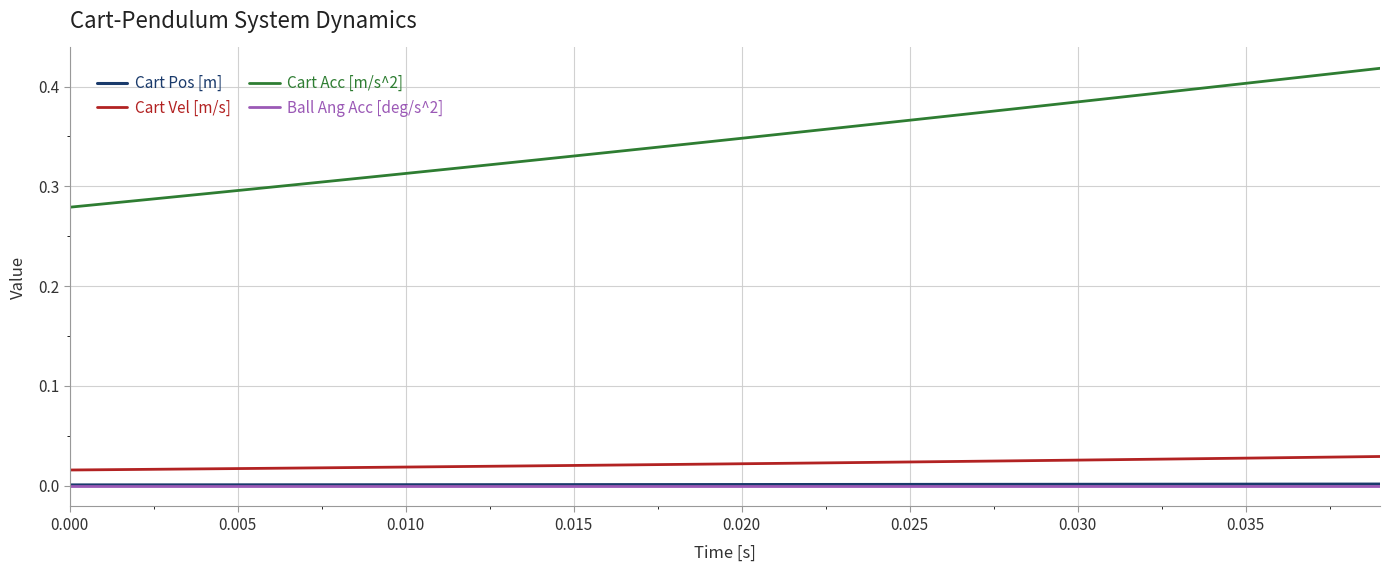

Which series has the widest spread of values?

Cart Acc [m/s^2]